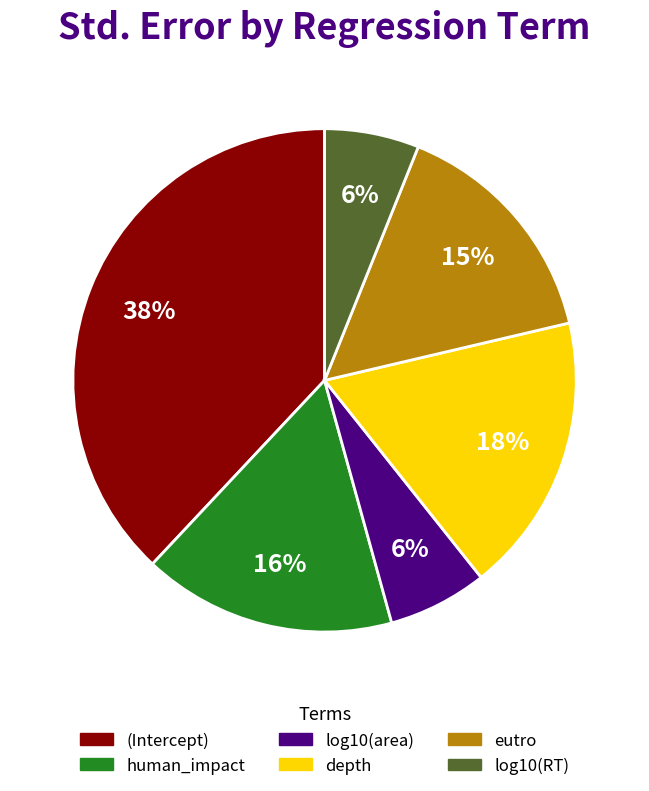

True or false: (Intercept) accounts for 43% of the total.

False